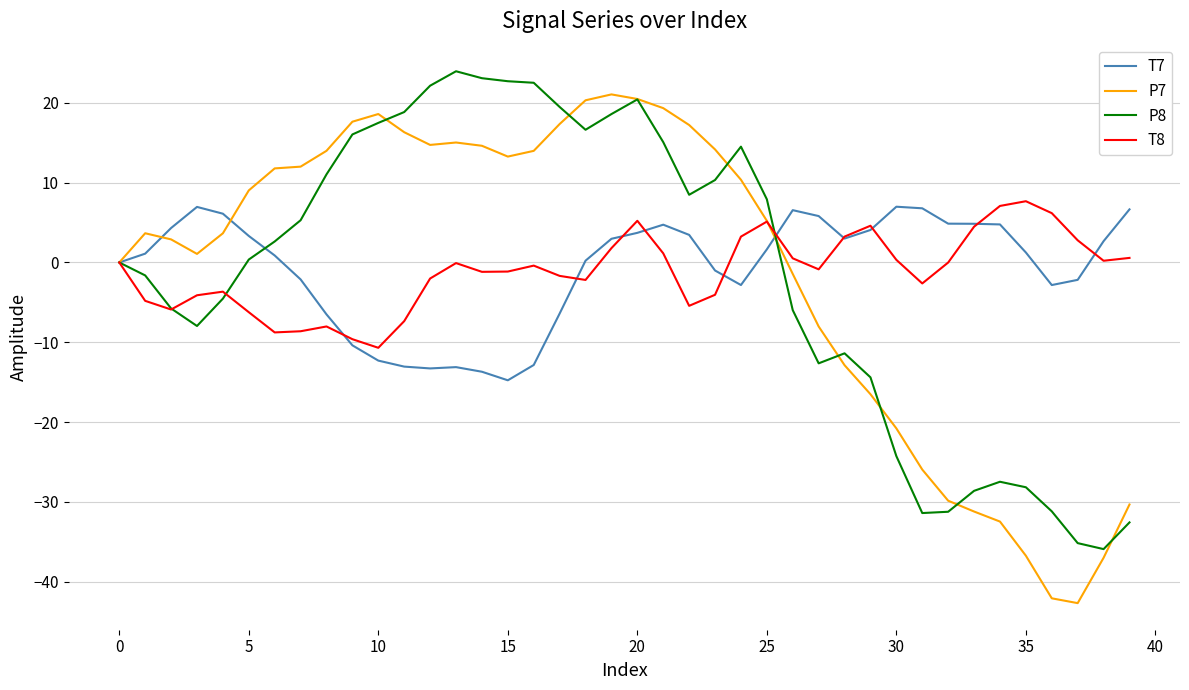

Rank the series by their average value, from highest to lowest.

T7, P7, T8, P8